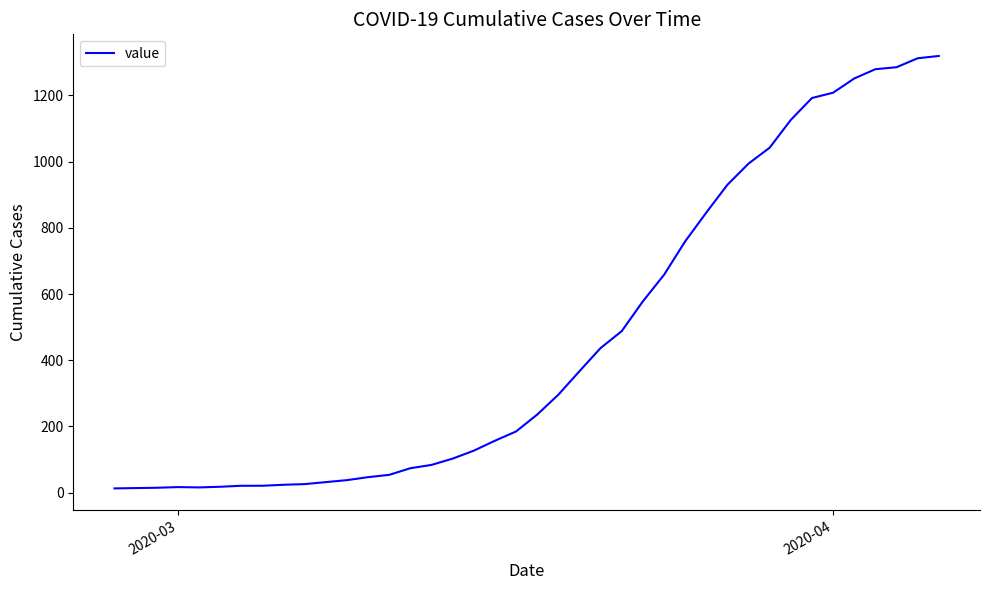

What is the minimum value shown in the chart?

13